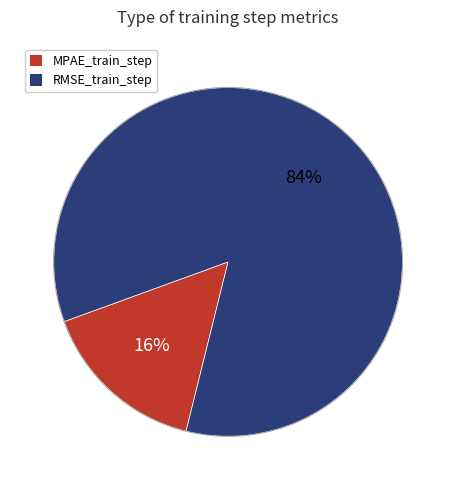

To the nearest percent, what is the combined percentage of RMSE_train_step and MPAE_train_step?

100%